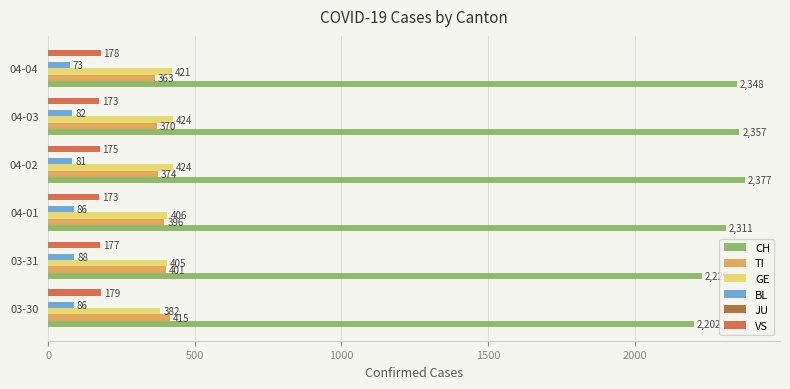

At which category is the sum across all series the highest?

04-02